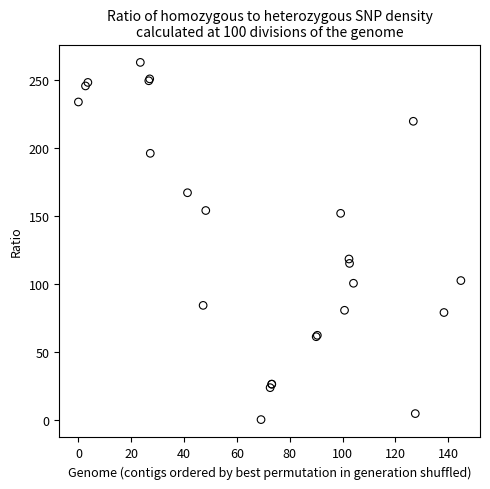

What Y value in the scatter plot is closest to 131?

118.1